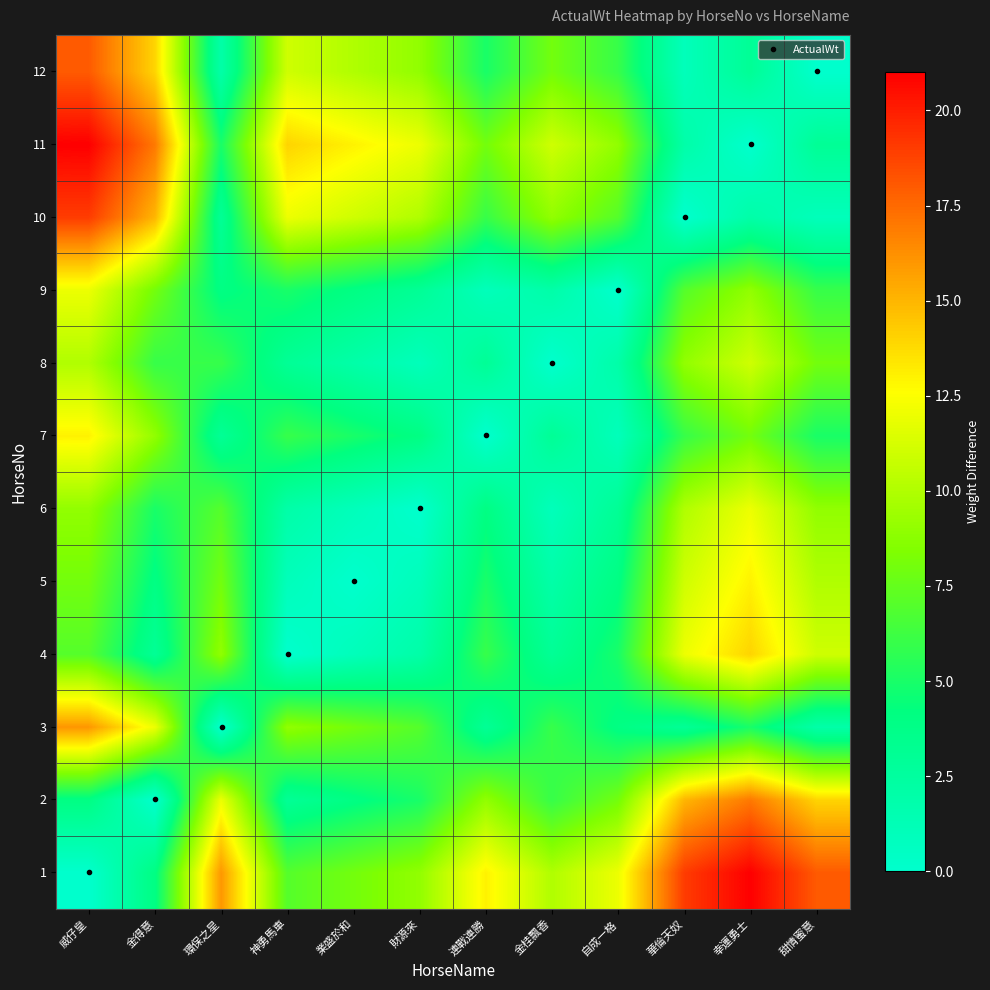

Reading left to right, list all the values displayed in this chart.

1: 威仔皇=0	金得意=4	環保之星=16	神勇馬車=7	業盛於和=8	財源來=9	連戰連勝=13	金桂飄香=10	自成一格=12	華倫天奴=19	幸運勇士=21	甜情蜜意=18
2: 威仔皇=4	金得意=0	環保之星=12	神勇馬車=3	業盛於和=4	財源來=5	連戰連勝=9	金桂飄香=6	自成一格=8	華倫天奴=15	幸運勇士=17	甜情蜜意=14
3: 威仔皇=16	金得意=12	環保之星=0	神勇馬車=9	業盛於和=8	財源來=7	連戰連勝=3	金桂飄香=6	自成一格=4	華倫天奴=3	幸運勇士=5	甜情蜜意=2
4: 威仔皇=7	金得意=3	環保之星=9	神勇馬車=0	業盛於和=1	財源來=2	連戰連勝=6	金桂飄香=3	自成一格=5	華倫天奴=12	幸運勇士=14	甜情蜜意=11
5: 威仔皇=8	金得意=4	環保之星=8	神勇馬車=1	業盛於和=0	財源來=1	連戰連勝=5	金桂飄香=2	自成一格=4	華倫天奴=11	幸運勇士=13	甜情蜜意=10
6: 威仔皇=9	金得意=5	環保之星=7	神勇馬車=2	業盛於和=1	財源來=0	連戰連勝=4	金桂飄香=1	自成一格=3	華倫天奴=10	幸運勇士=12	甜情蜜意=9
7: 威仔皇=13	金得意=9	環保之星=3	神勇馬車=6	業盛於和=5	財源來=4	連戰連勝=0	金桂飄香=3	自成一格=1	華倫天奴=6	幸運勇士=8	甜情蜜意=5
8: 威仔皇=10	金得意=6	環保之星=6	神勇馬車=3	業盛於和=2	財源來=1	連戰連勝=3	金桂飄香=0	自成一格=2	華倫天奴=9	幸運勇士=11	甜情蜜意=8
9: 威仔皇=12	金得意=8	環保之星=4	神勇馬車=5	業盛於和=4	財源來=3	連戰連勝=1	金桂飄香=2	自成一格=0	華倫天奴=7	幸運勇士=9	甜情蜜意=6
10: 威仔皇=19	金得意=15	環保之星=3	神勇馬車=12	業盛於和=11	財源來=10	連戰連勝=6	金桂飄香=9	自成一格=7	華倫天奴=0	幸運勇士=2	甜情蜜意=1
11: 威仔皇=21	金得意=17	環保之星=5	神勇馬車=14	業盛於和=13	財源來=12	連戰連勝=8	金桂飄香=11	自成一格=9	華倫天奴=2	幸運勇士=0	甜情蜜意=3
12: 威仔皇=18	金得意=14	環保之星=2	神勇馬車=11	業盛於和=10	財源來=9	連戰連勝=5	金桂飄香=8	自成一格=6	華倫天奴=1	幸運勇士=3	甜情蜜意=0